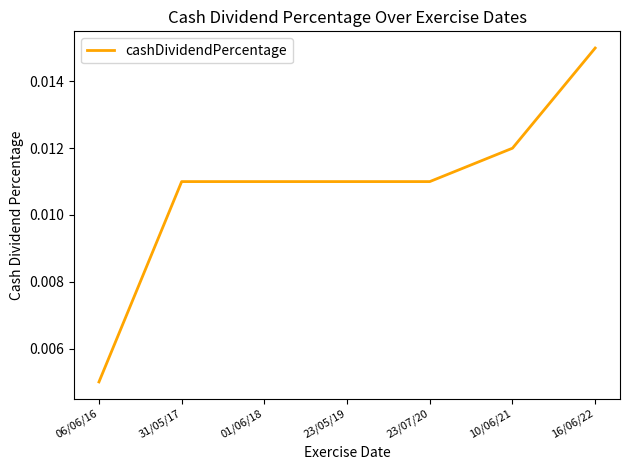

Where is the data nearest to the value 0?

06/06/16